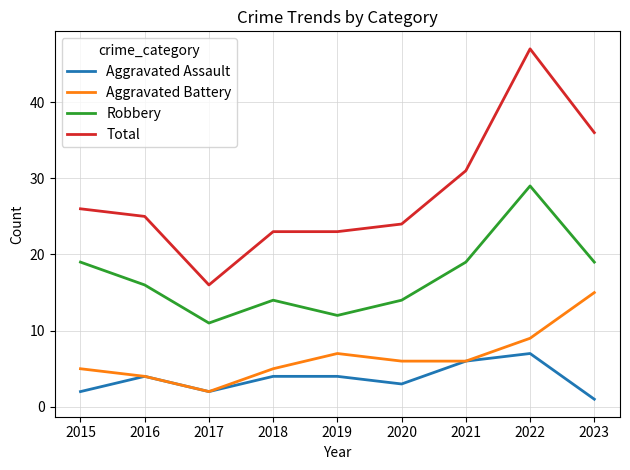

At how many categories does at least one series exceed 14?

9